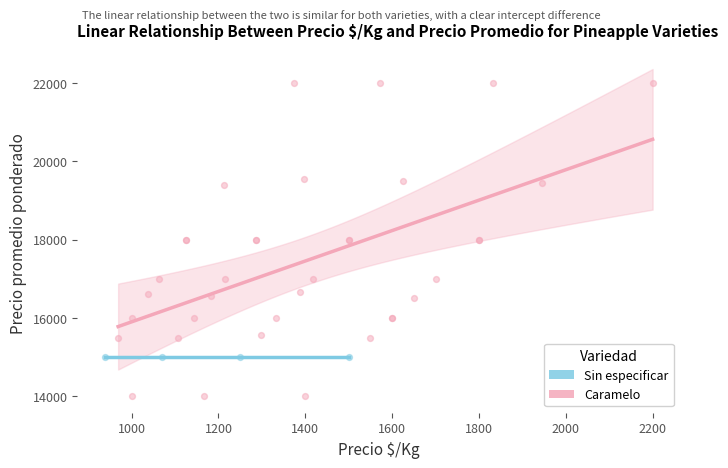

Which series reaches the maximum Y coordinate?

Caramelo